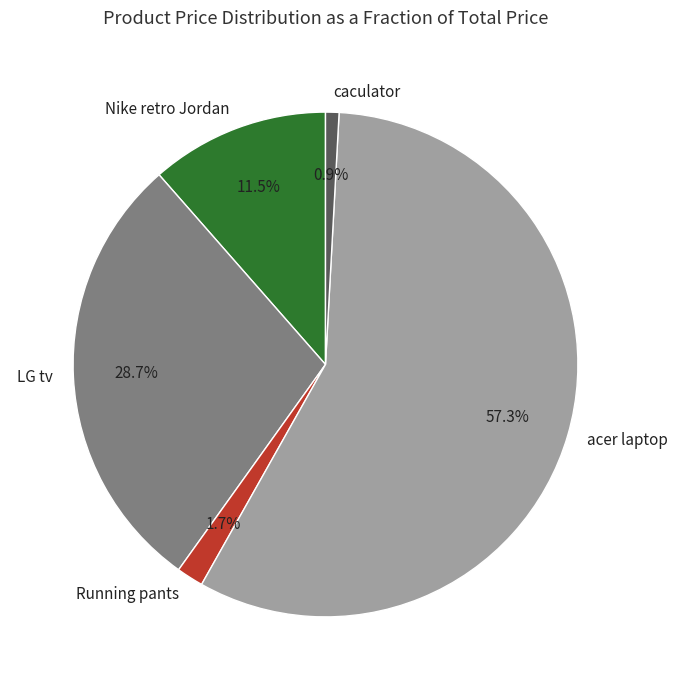

Does acer laptop account for over 50% of the chart?

Yes